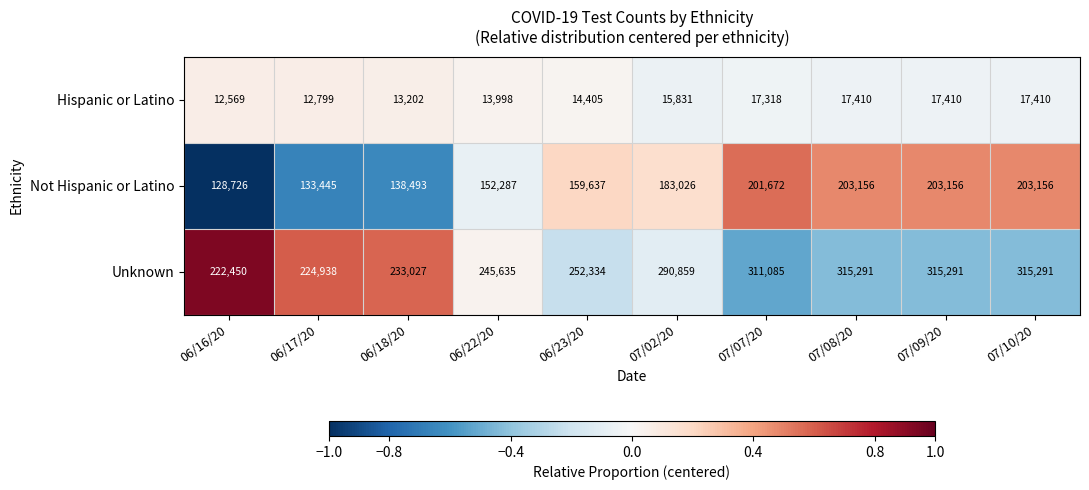

At 06/18/20, list the series in order from largest to smallest.

Unknown, Not Hispanic or Latino, Hispanic or Latino